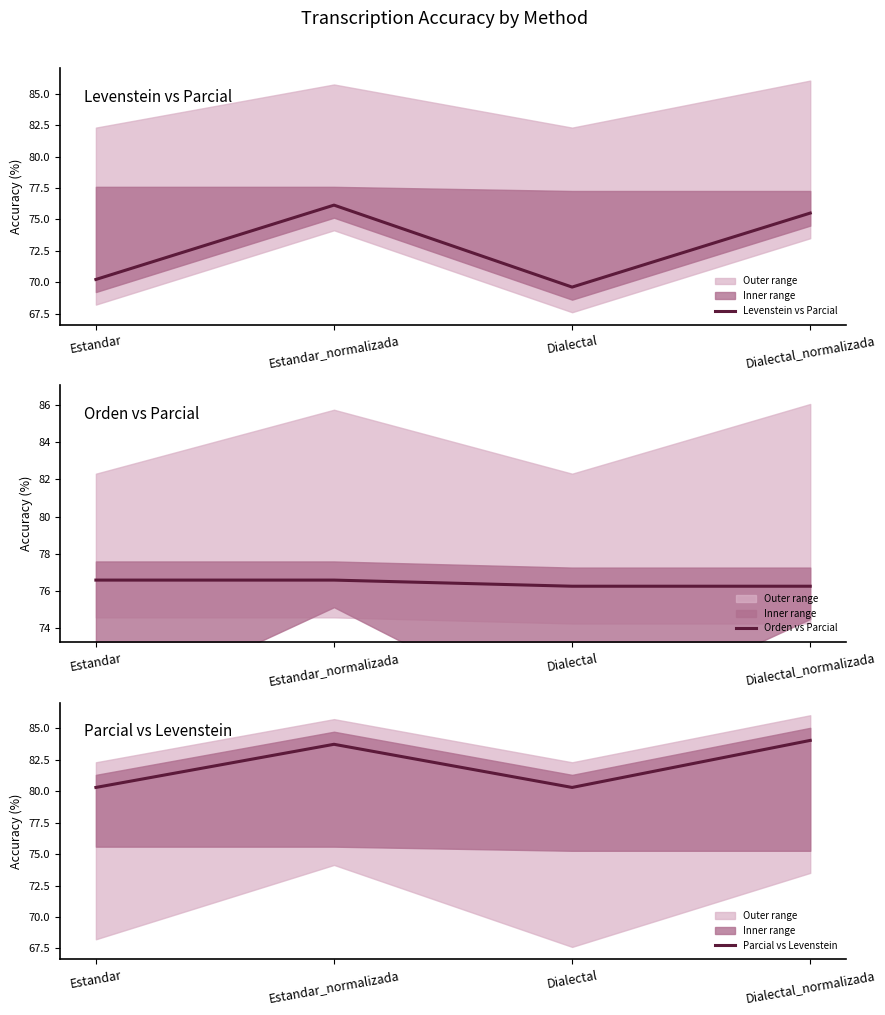

Which has a higher value, Dialectal_normalizada or Estandar_normalizada?

Estandar_normalizada